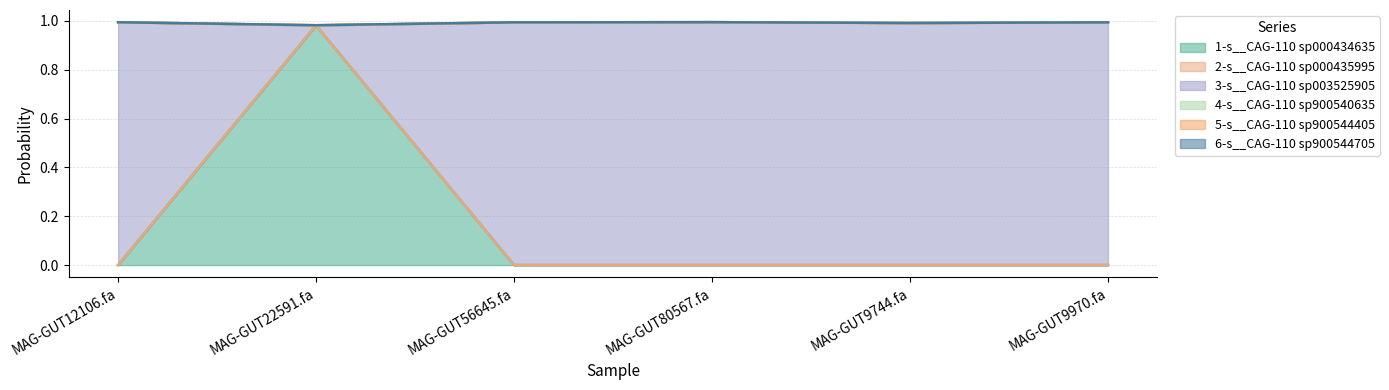

Where is the first local maximum for 4-s__CAG-110 sp900540635?

MAG-GUT22591.fa